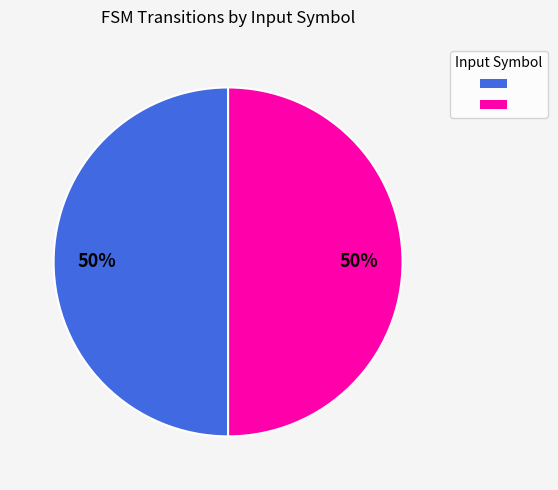

To the nearest percent, what is the average slice percentage?

50%